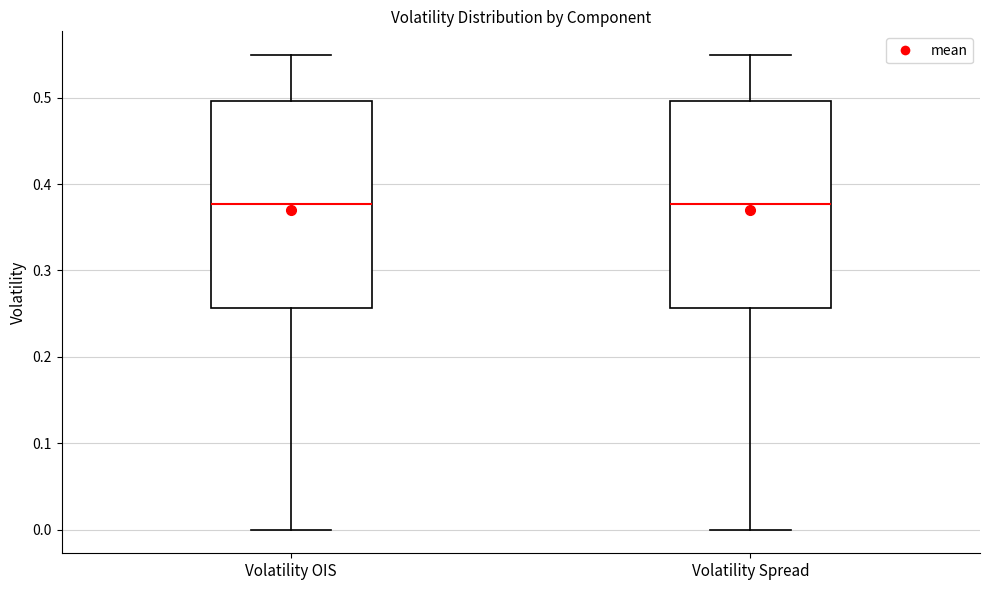

Reading left to right, transcribe this box plot: for each box, give where its median line is, the range the box spans, and where its two whiskers end, as read against the y-axis. The values are not printed on the chart, so give them approximately, as read against the axis.

Volatility OIS: median 0.38, box 0.26 to 0.50, whiskers 0.00 to 0.55
Volatility Spread: median 0.38, box 0.26 to 0.50, whiskers 0.00 to 0.55